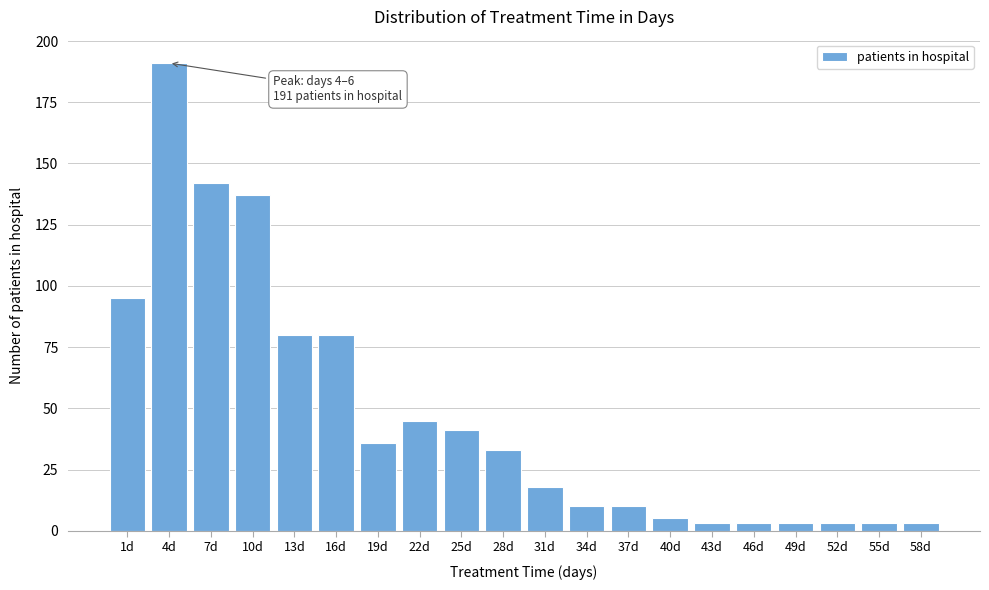

Reading left to right, extract all data points from this chart.

1d=95	4d=191	7d=142	10d=137	13d=80	16d=80	19d=36	22d=45	25d=41	28d=33	31d=18	34d=10	37d=10	40d=5	43d=3	46d=3	49d=3	52d=3	55d=3	58d=3